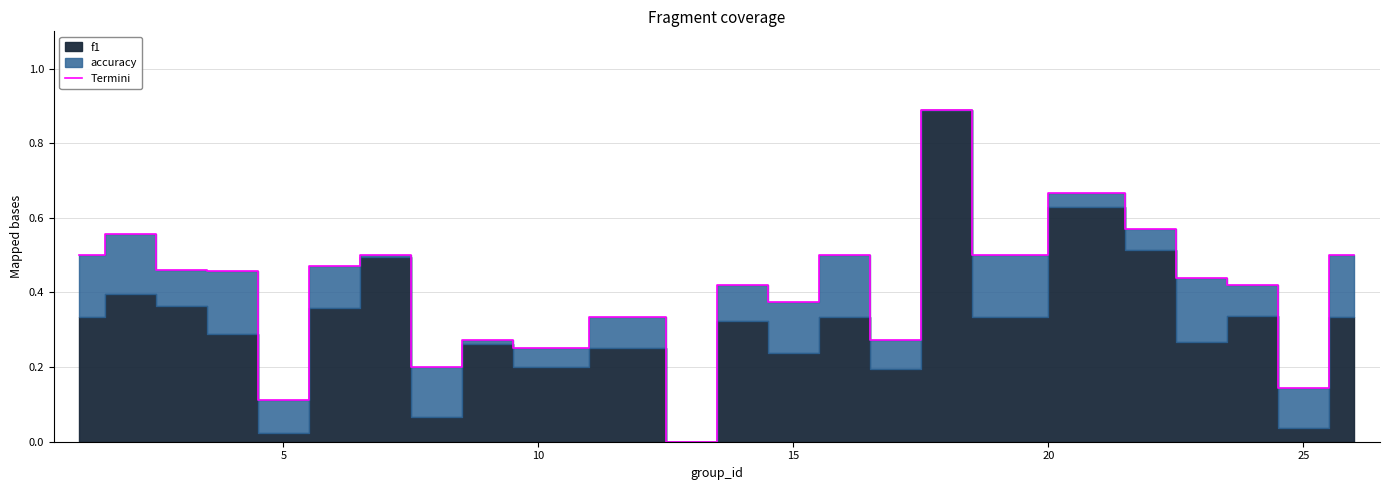

Reading left to right, extract all data points from this chart.

0.5	0.6	0.5	0.5	0.1	0.5	0.5	0.2	0.3	0.2	0.3	0.0	0.4	0.4	0.5	0.3	0.9	0.5	0.7	0.6	0.4	0.4	0.1	0.5